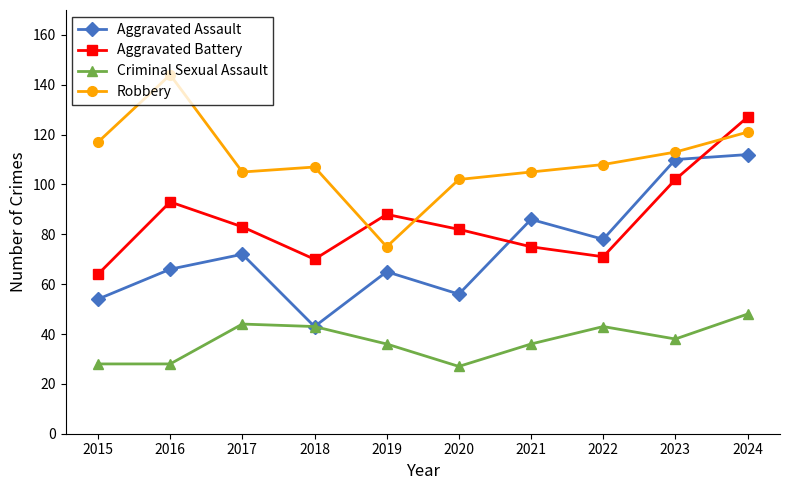

Reading left to right, list all the values displayed in this chart.

Aggravated Assault: 54	66	72	43	65	56	86	78	110	112
Aggravated Battery: 64	93	83	70	88	82	75	71	102	127
Criminal Sexual Assault: 28	28	44	43	36	27	36	43	38	48
Robbery: 117	144	105	107	75	102	105	108	113	121